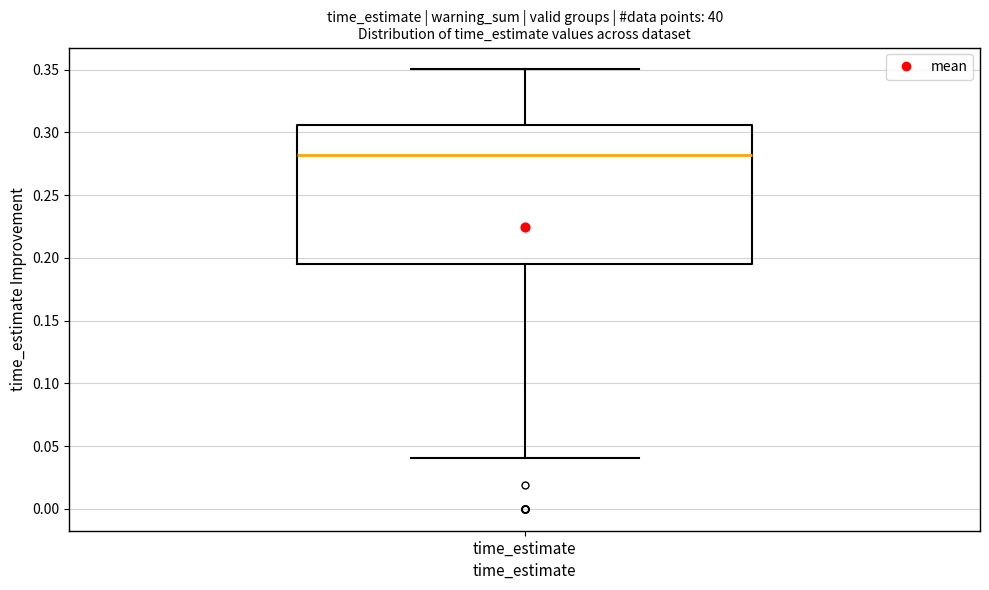

Where does the upper whisker of the box for time_estimate end on the y-axis? The values are not printed on the chart, so give them approximately, as read against the axis.

0.350